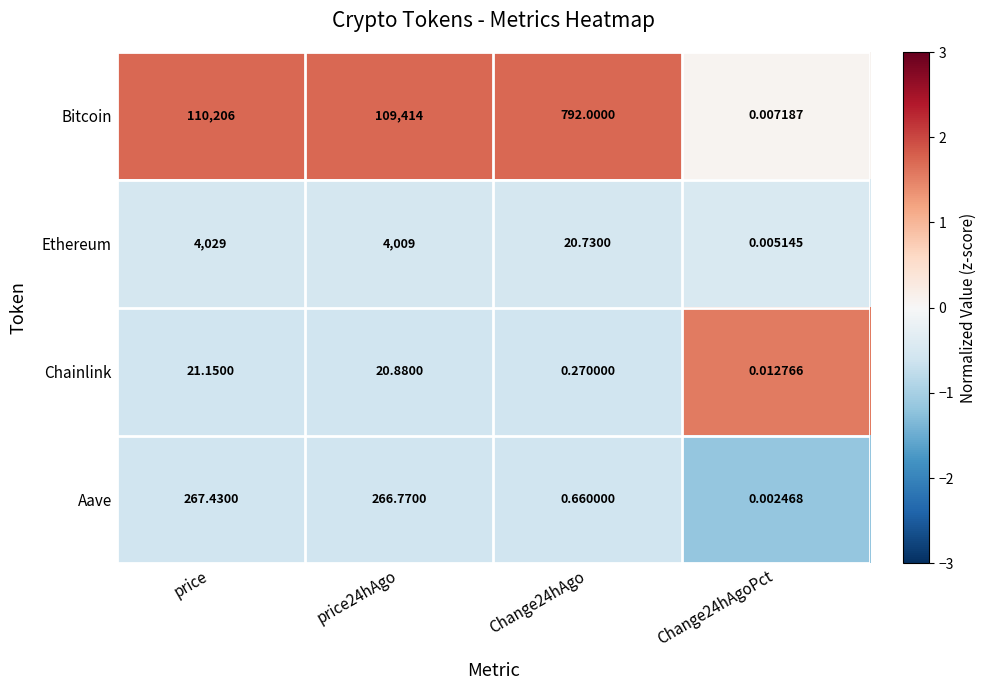

At price, list the series in order from largest to smallest.

Bitcoin, Ethereum, Aave, Chainlink